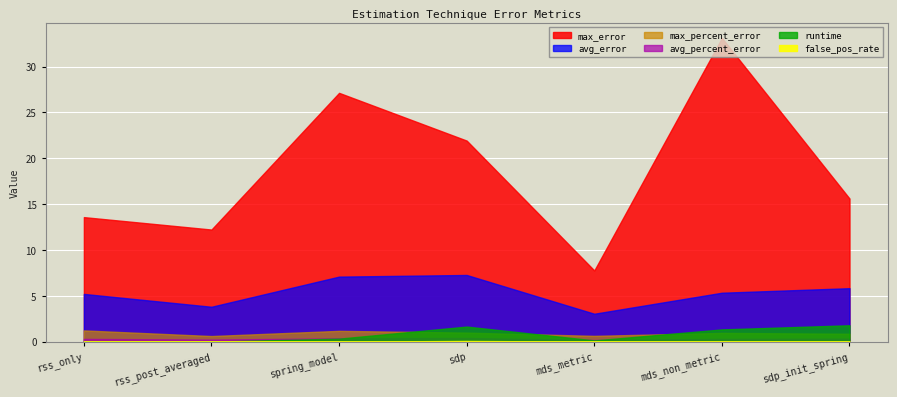

What is the difference between the highest and lowest values at mds_non_metric?

33.1